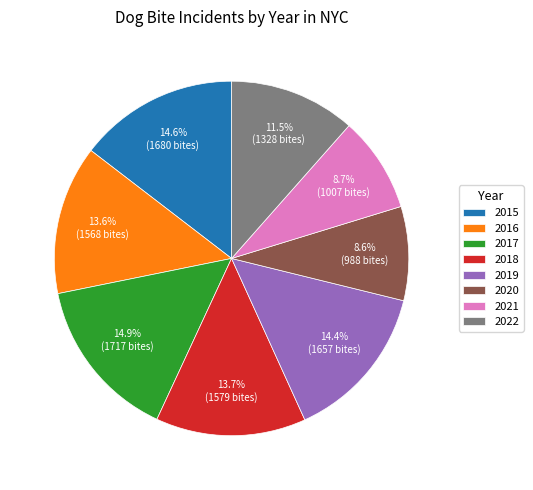

Does 2015 represent more than half of the total?

No